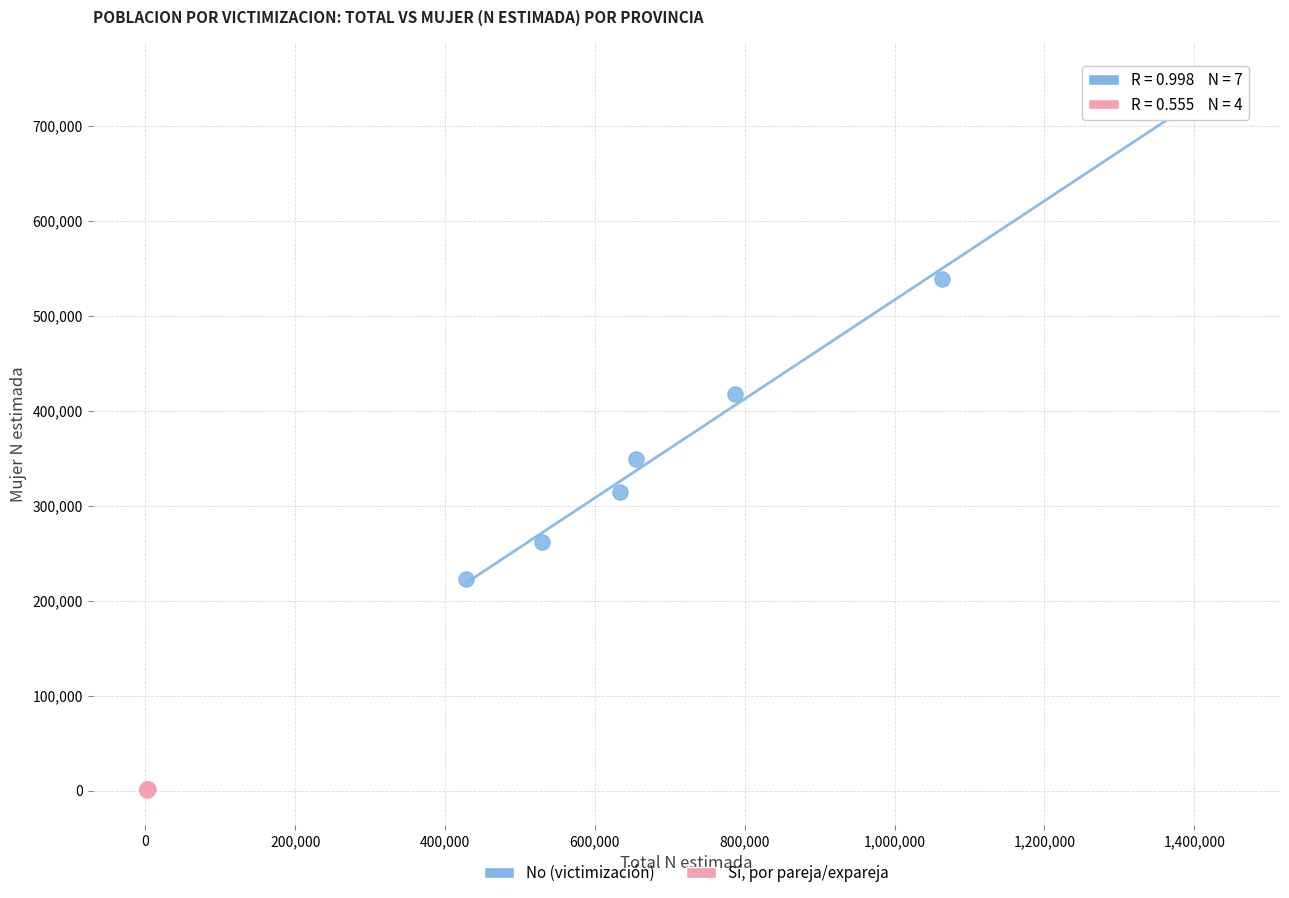

Which series contains the highest Y value?

No (victimización)